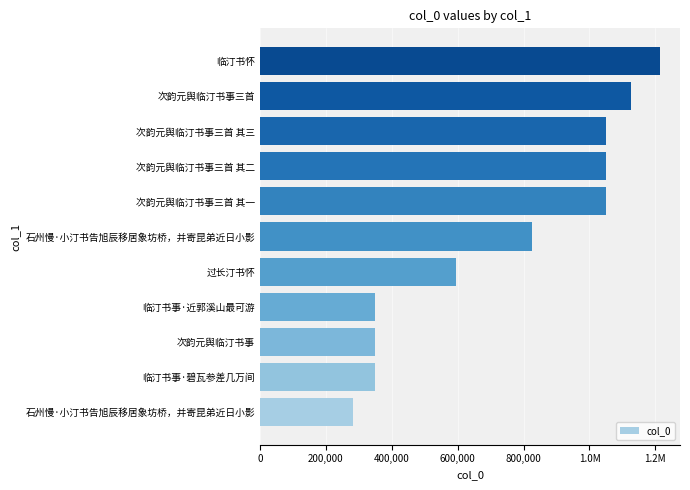

Does the chart contain any negative values?

No